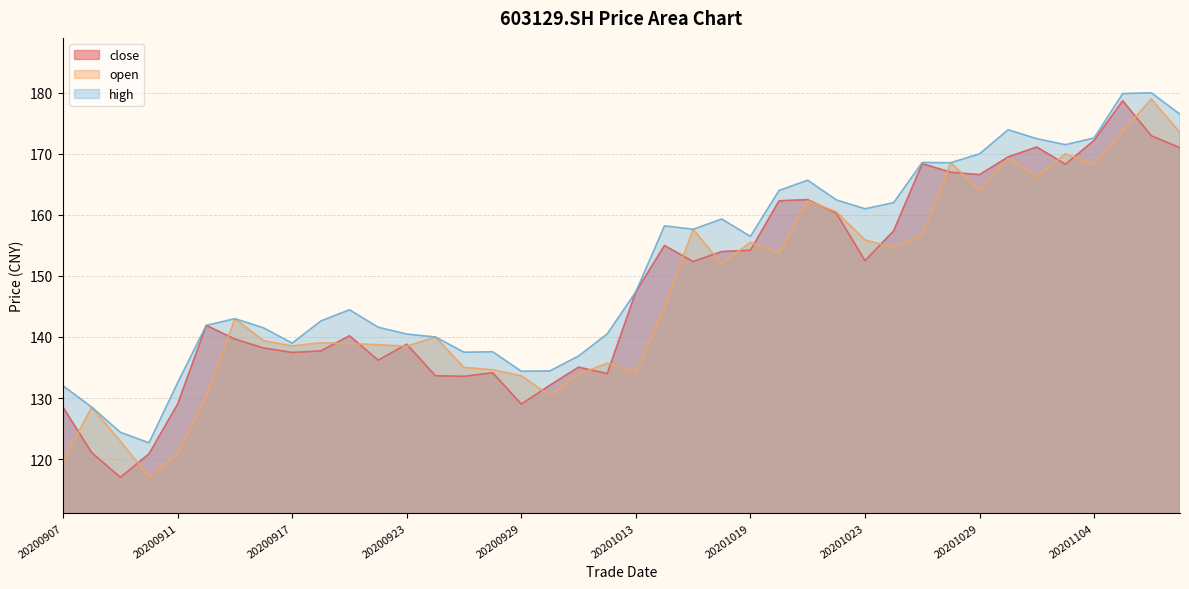

At how many categories does at least one series exceed 167?

10